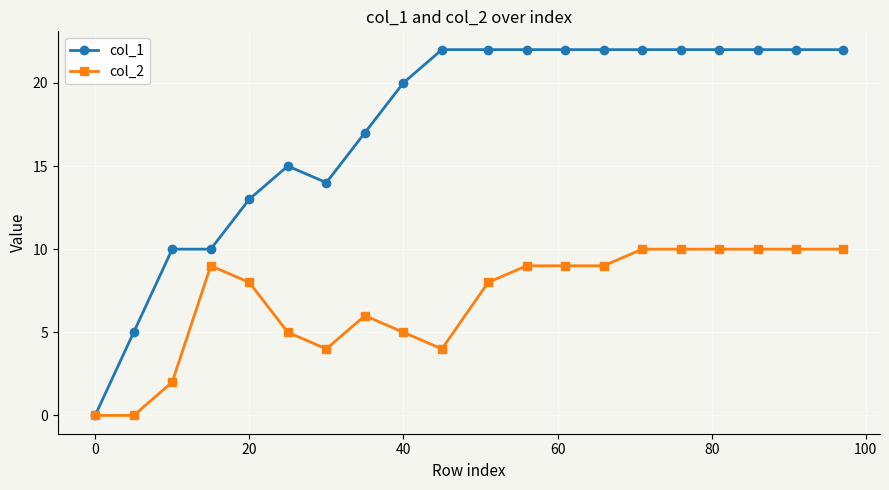

At how many categories does at least one series exceed 21?

11